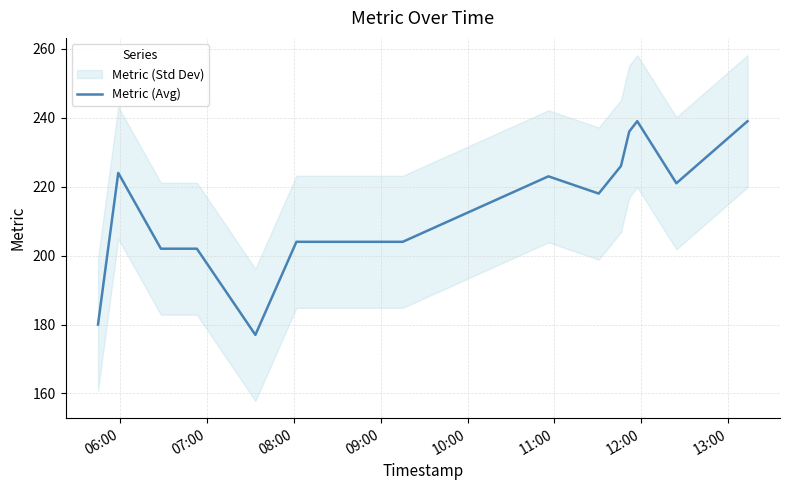

Is this an area chart (filled region under the line)?

No